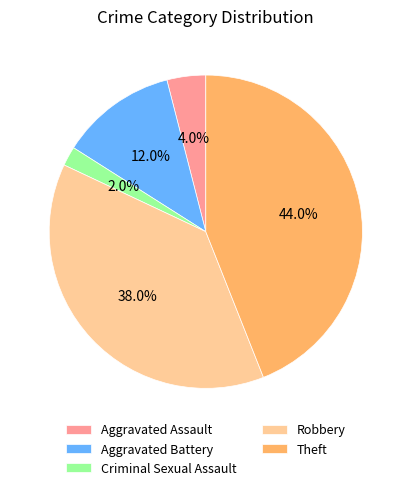

Does any single category account for the majority?

No